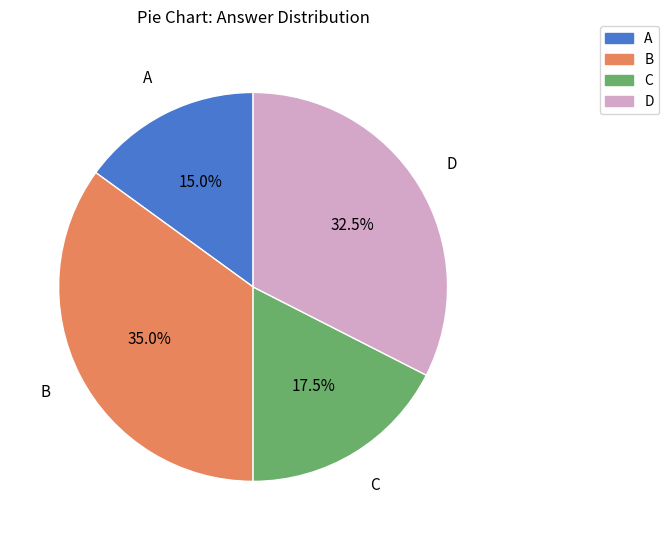

Which has a higher value, D or B?

B